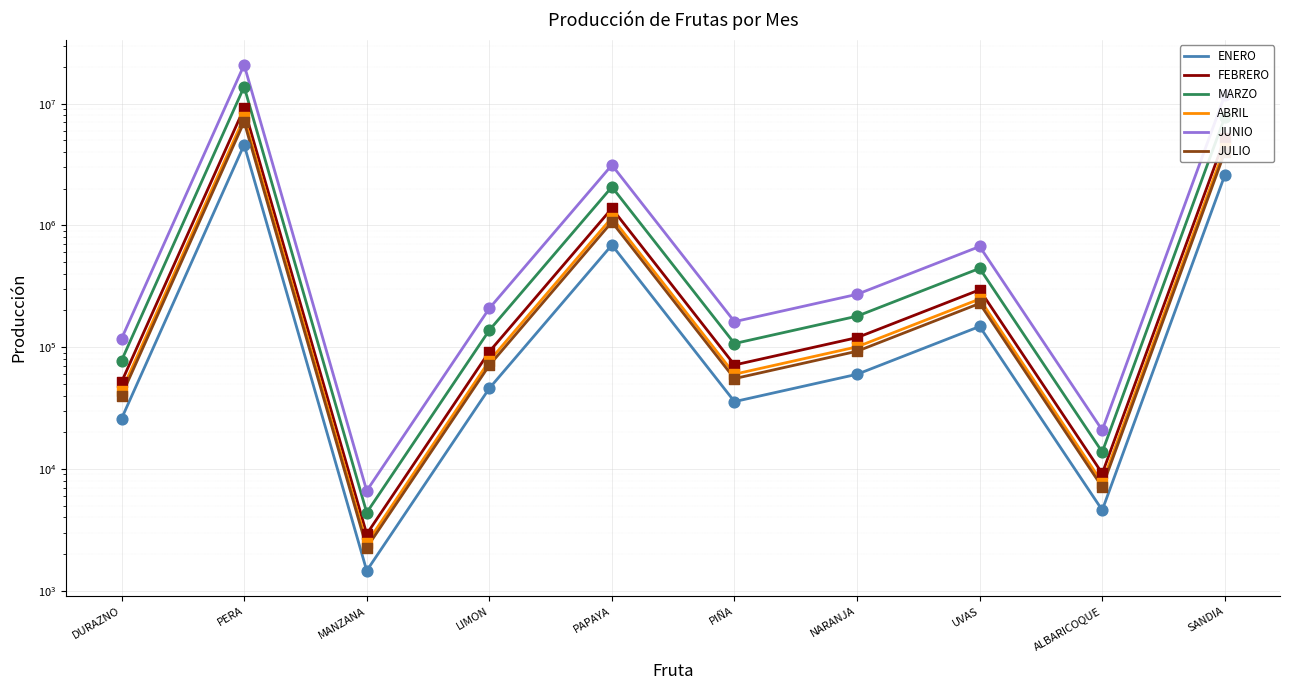

Which series has the largest Y range (max minus min)?

JUNIO